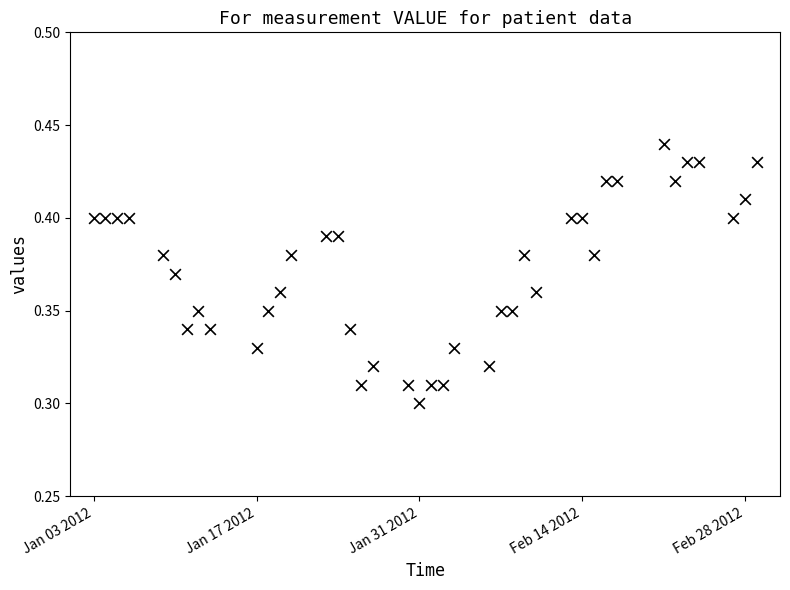

What is the range of X values (max minus min)?

57.0